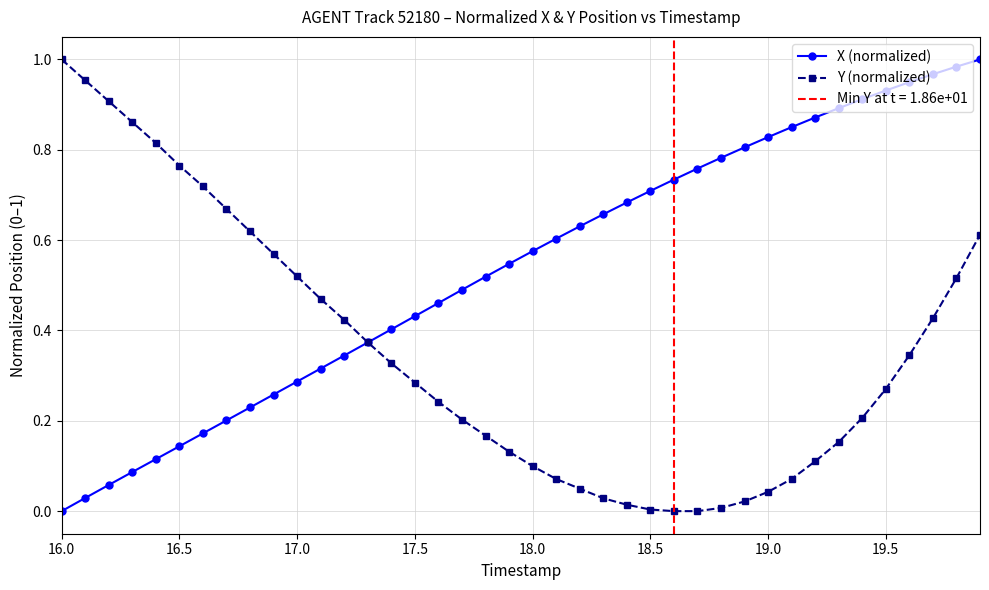

The X (normalized) series shows 0.7 at 18.5. True or false?

True